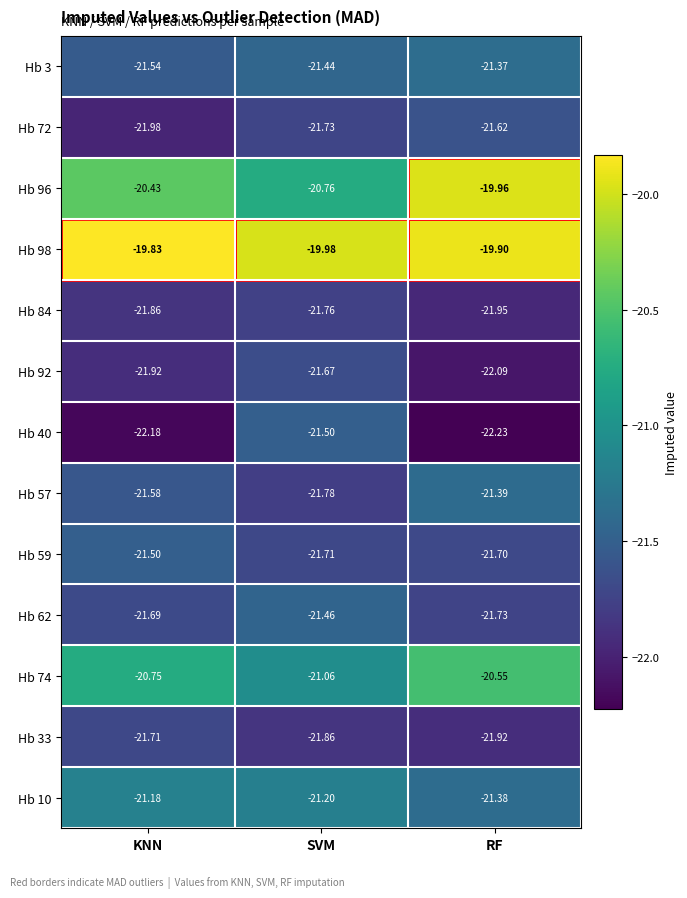

At which category is the sum across all series the highest?

RF